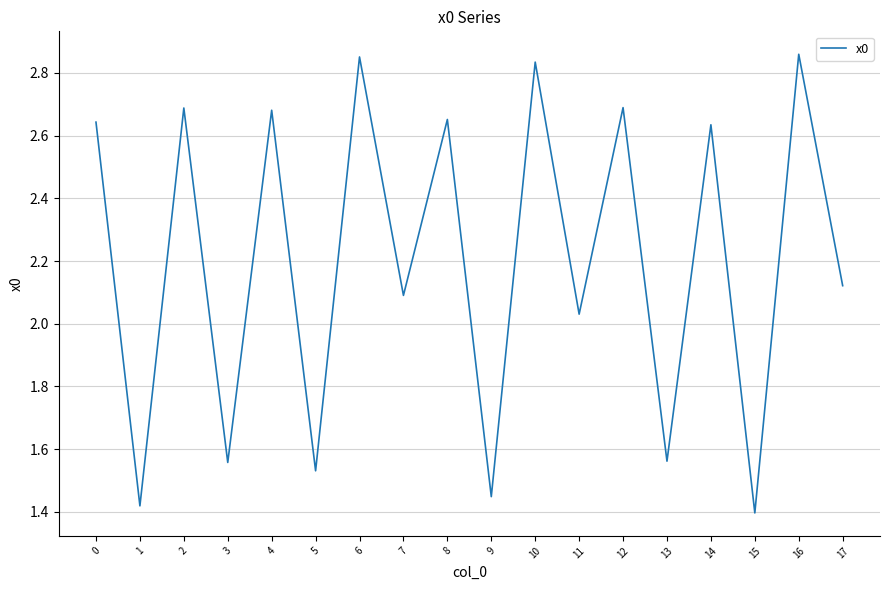

What is the difference between the values at 5 and 12?

1.2